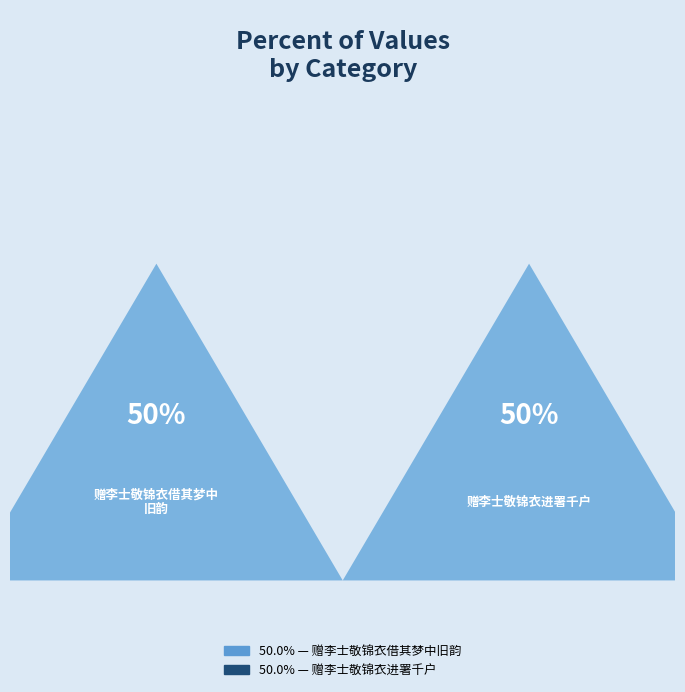

Do 赠李士敬锦衣借其梦中旧韵 and 赠李士敬锦衣进署千户 together represent more than half of the pie?

Yes